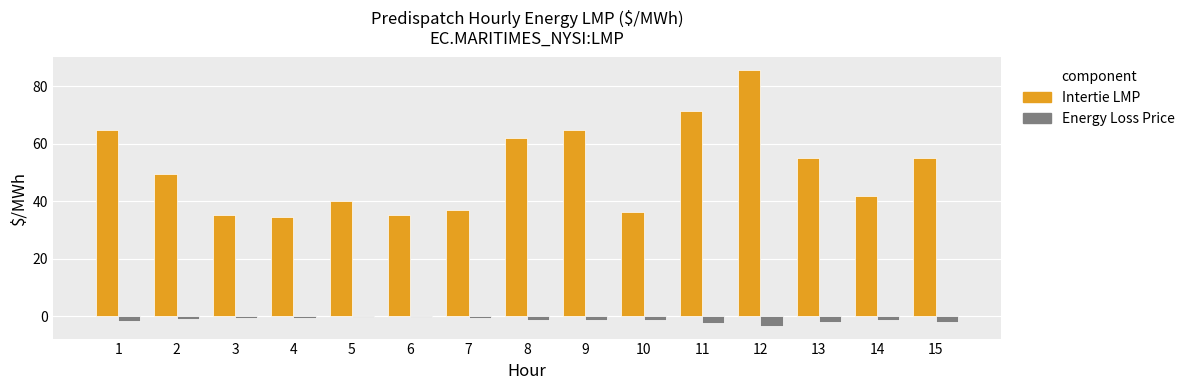

What is the sum of all Intertie LMP values?

767.9